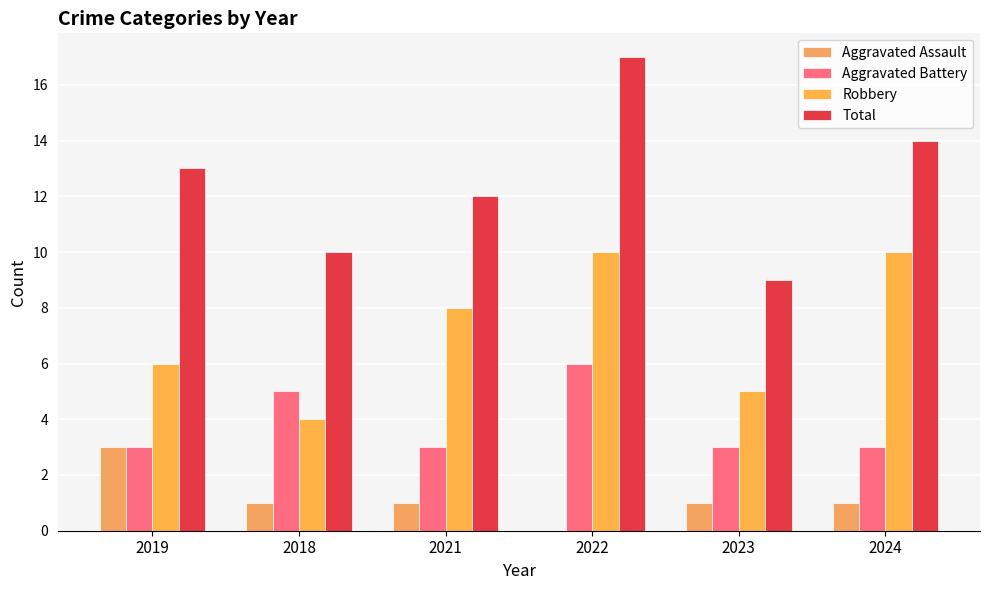

At which category does the chart reach its peak across all series?

2022